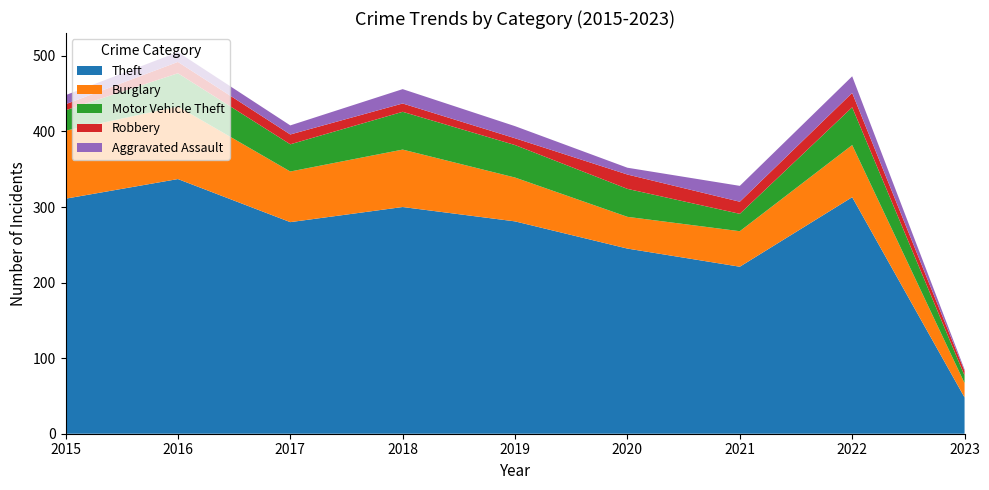

Reading left to right, transcribe all the data shown in this chart.

Theft: 311	337	280	300	281	245	221	313	48
Burglary: 90	96	67	76	58	42	47	69	19
Motor Vehicle Theft: 27	44	36	50	43	37	23	50	10
Robbery: 8	15	13	11	9	19	16	19	6
Aggravated Assault: 12	13	12	19	16	9	21	22	2